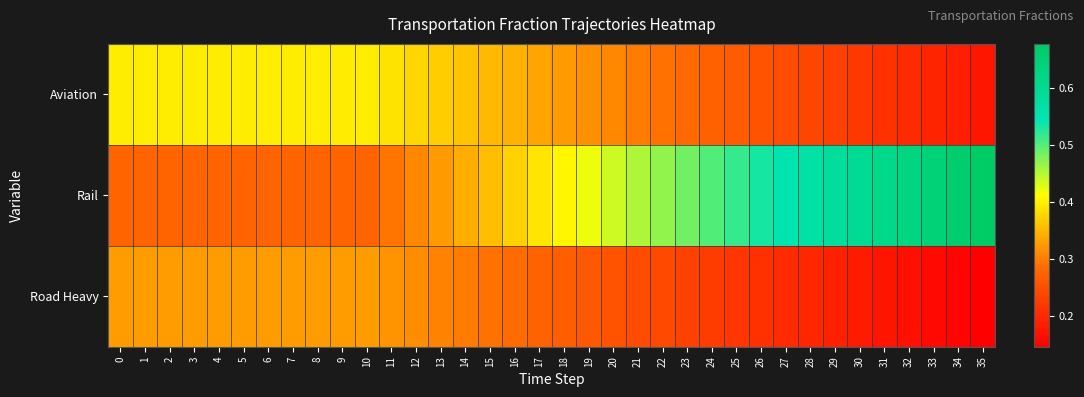

List the series in order of their overall mean, lowest first.

Road Heavy, Aviation, Rail